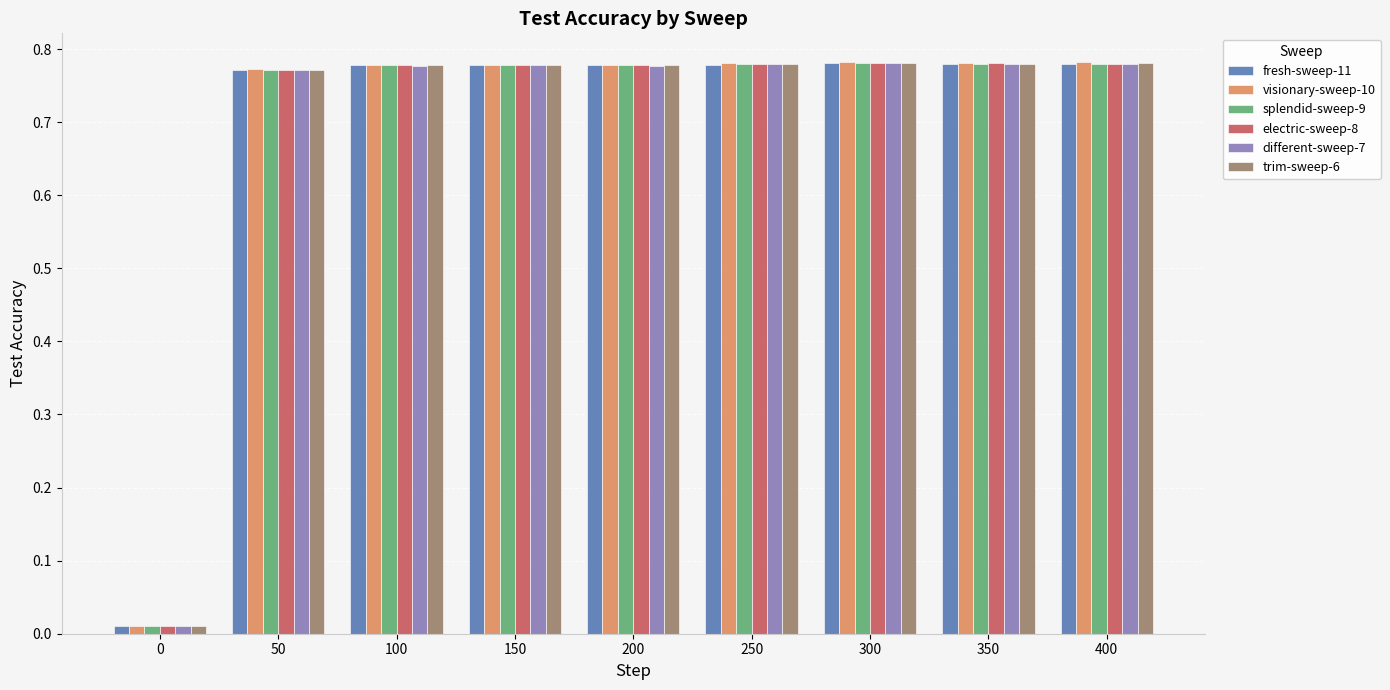

Which series has the widest spread of values?

visionary-sweep-10